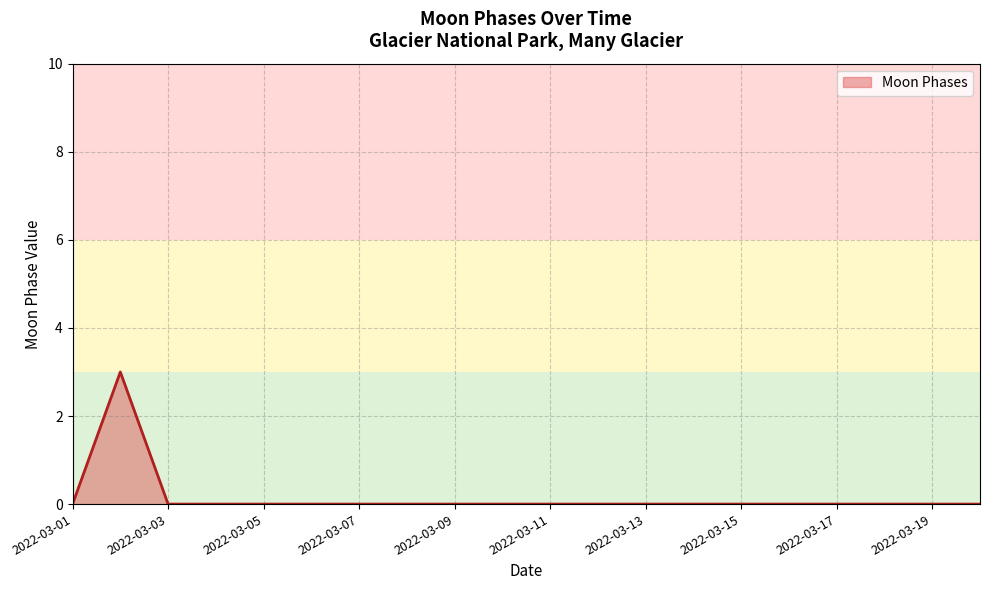

What is the maximum value shown in the chart?

3